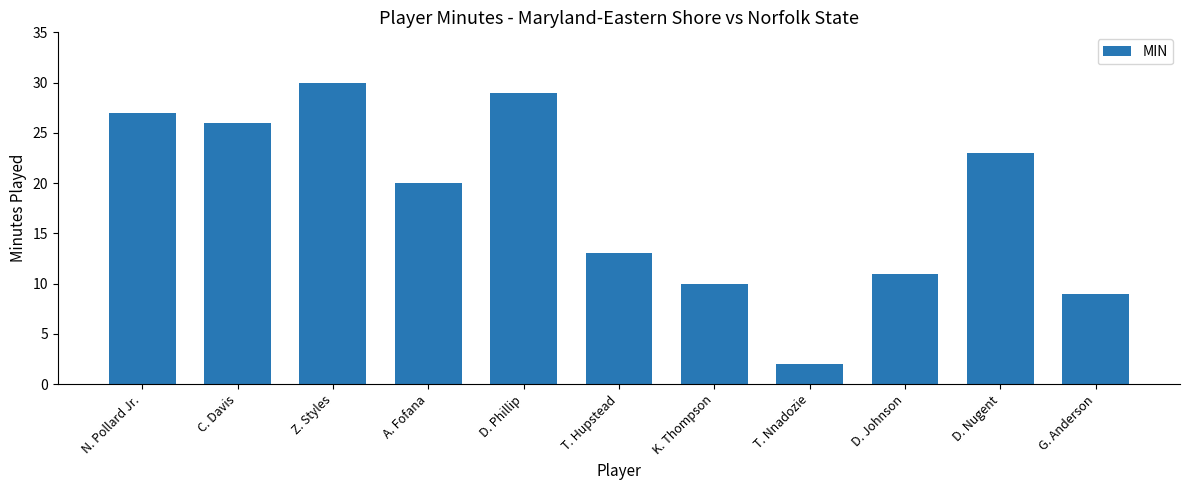

Rank the categories by value from highest to lowest.

Z. Styles, D. Phillip, N. Pollard Jr., C. Davis, D. Nugent, A. Fofana, T. Hupstead, D. Johnson, K. Thompson, G. Anderson, T. Nnadozie